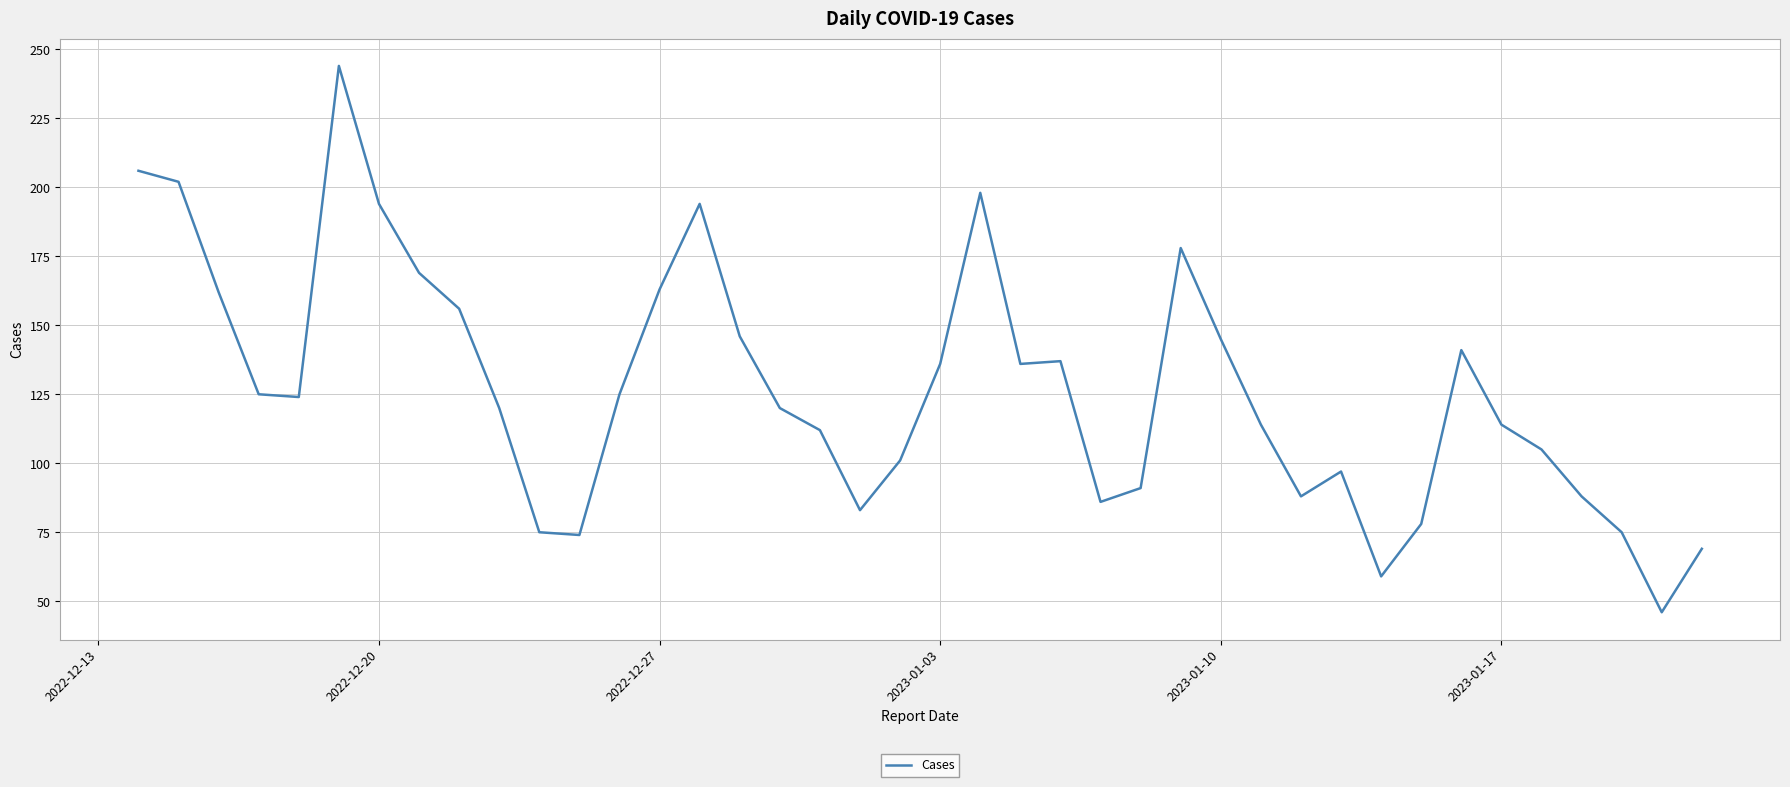

What is the sum of all values?

5076